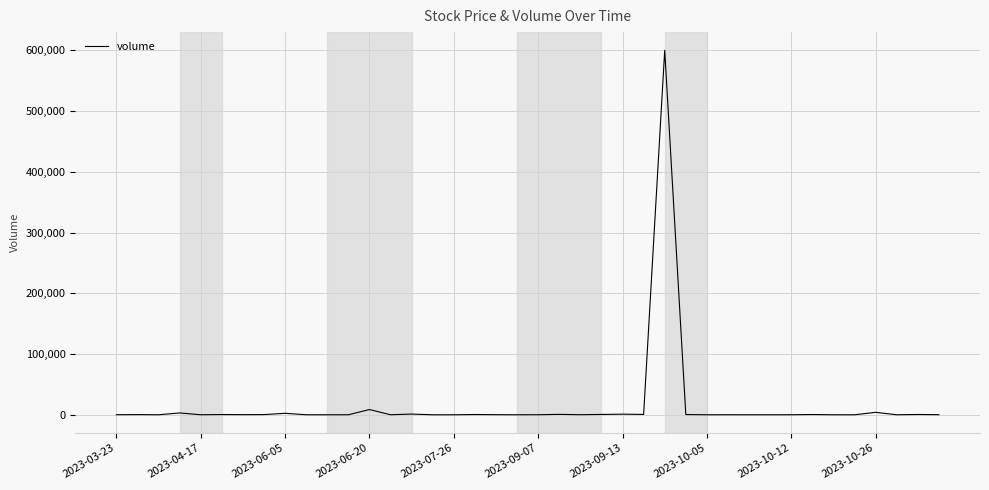

What is the greatest value displayed?

600200